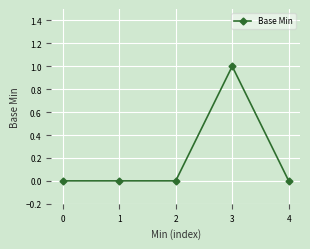

True or false: the data has more than 2 interior local peaks.

False